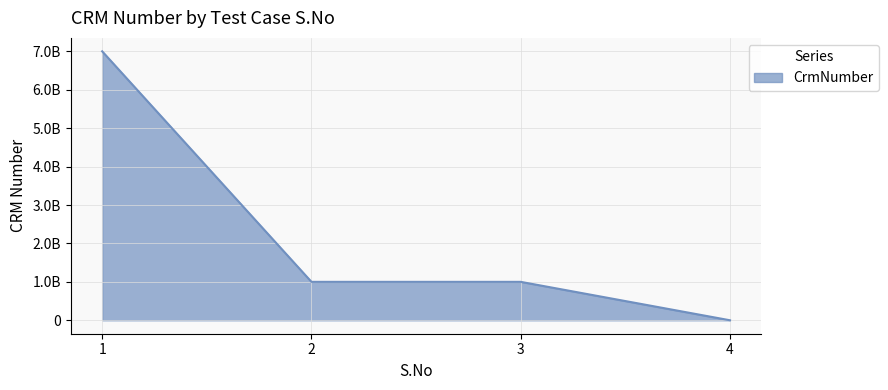

Is this an area chart (filled region under the line)?

Yes